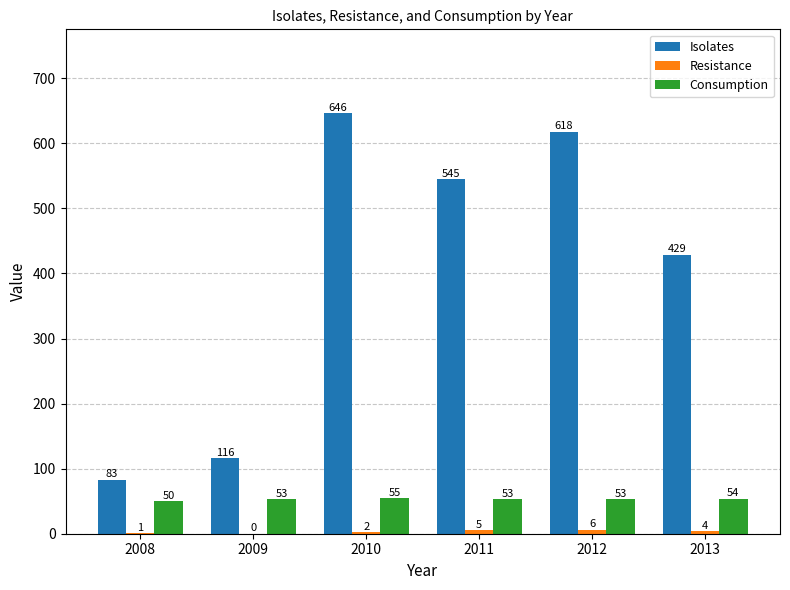

What is the average value of the Isolates series?

406